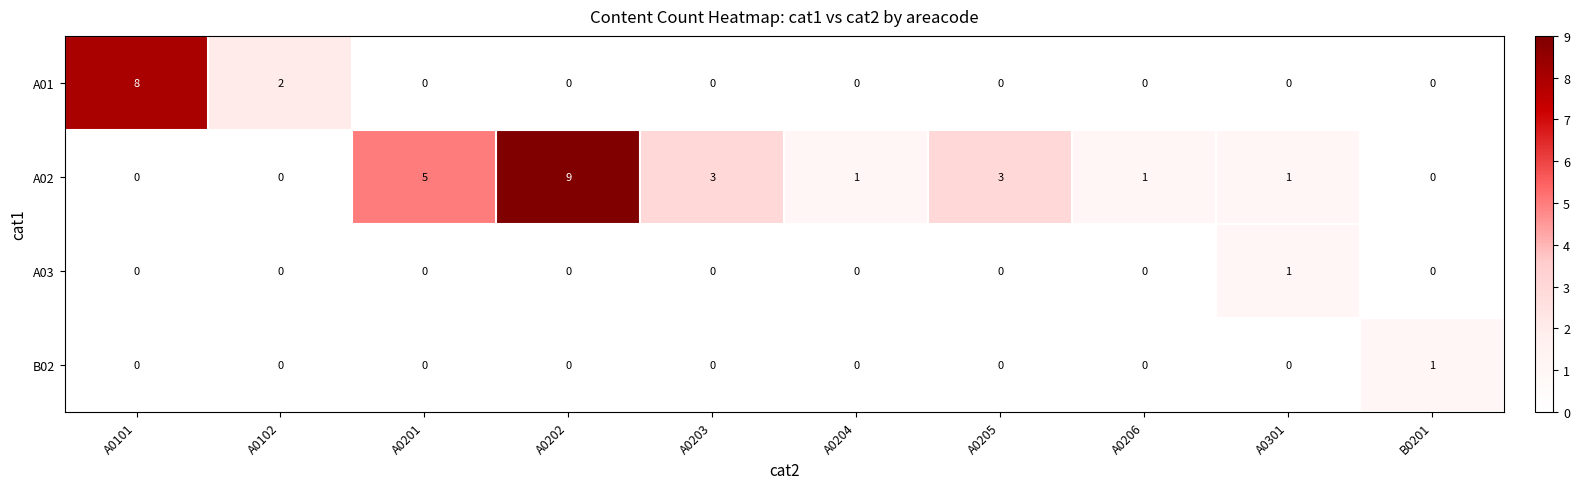

How many A03 values are between 0 and 1?

10